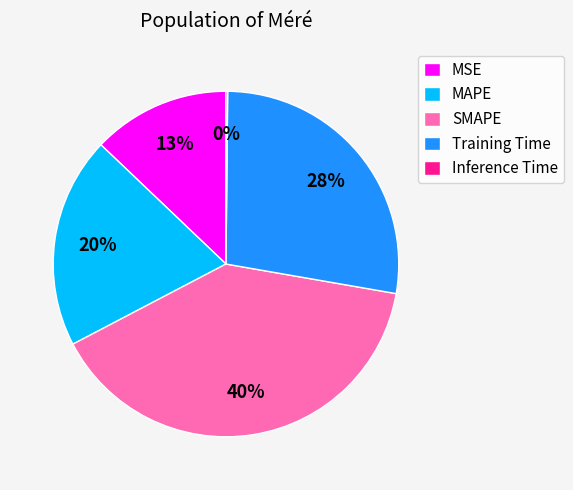

To the nearest percent, what percentage of the pie is Training Time?

28%